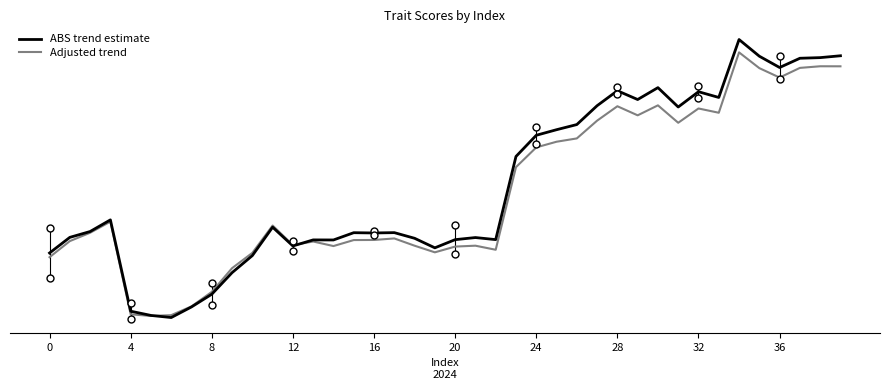

True or false: ABS trend estimate and Adjusted trend intersect in this chart.

True